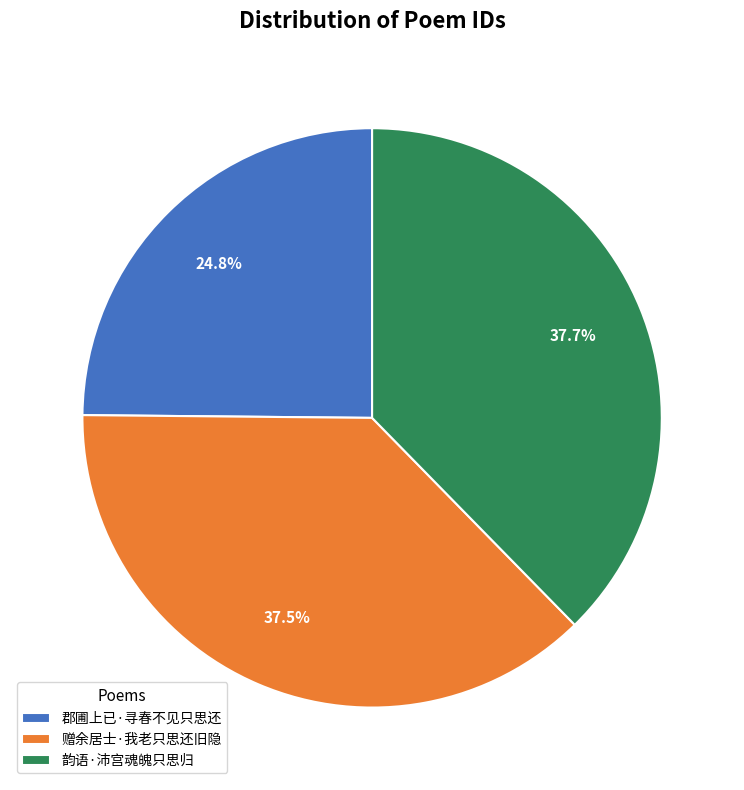

Is it true that 郡圃上已·寻春不见只思还 is 25% of the pie?

True